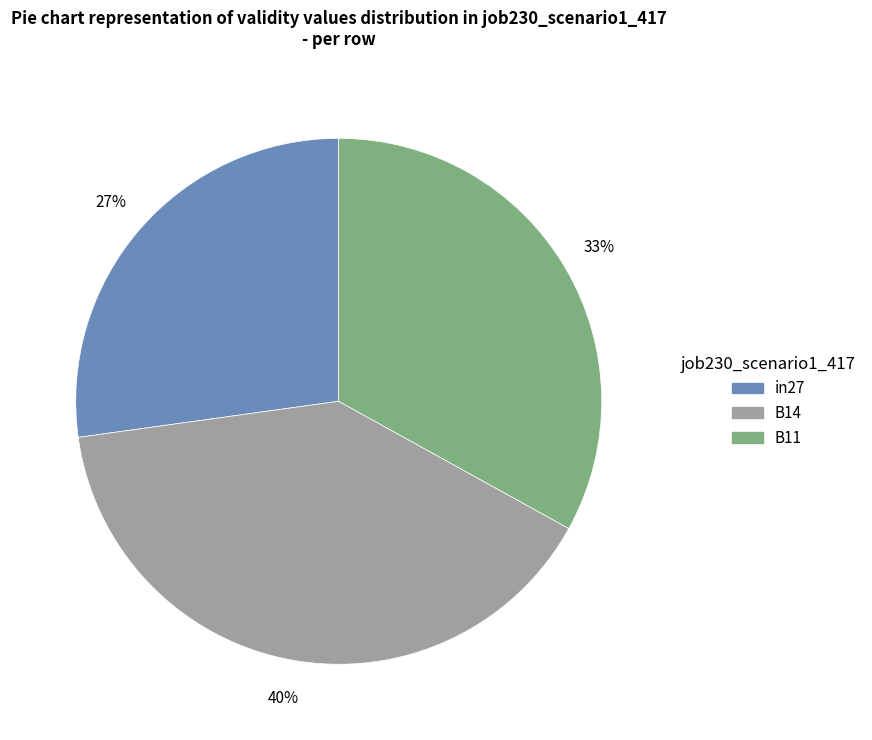

True or false: B14 accounts for 47% of the total.

False